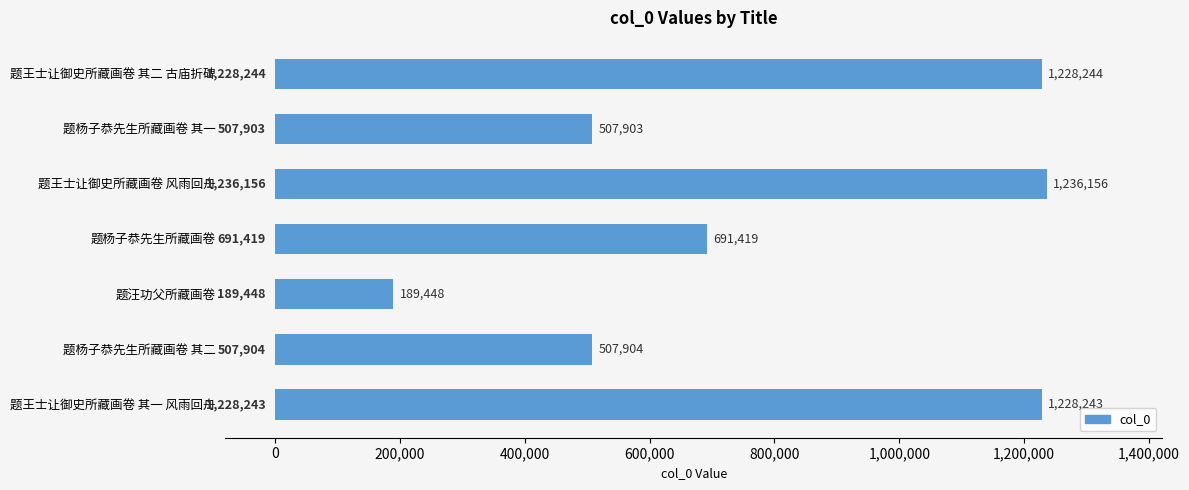

How many distinct data groups are displayed?

1